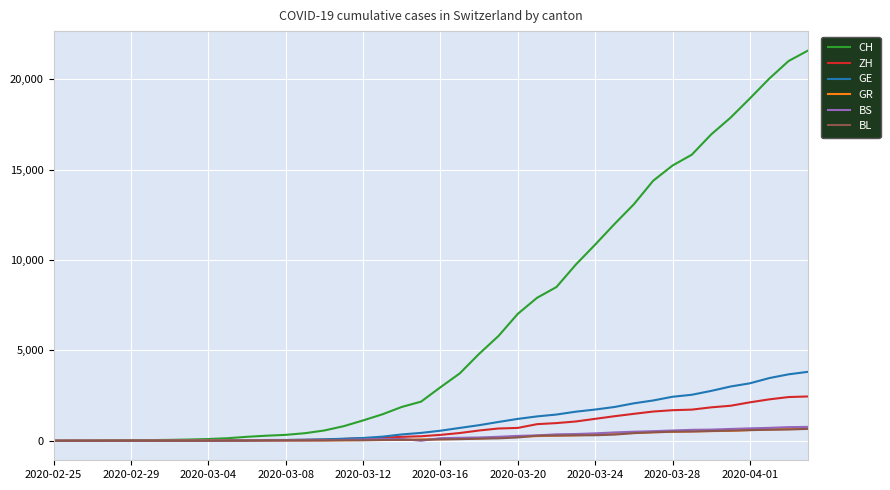

Which series ends up on top after the final intersection of BS and BL?

BS